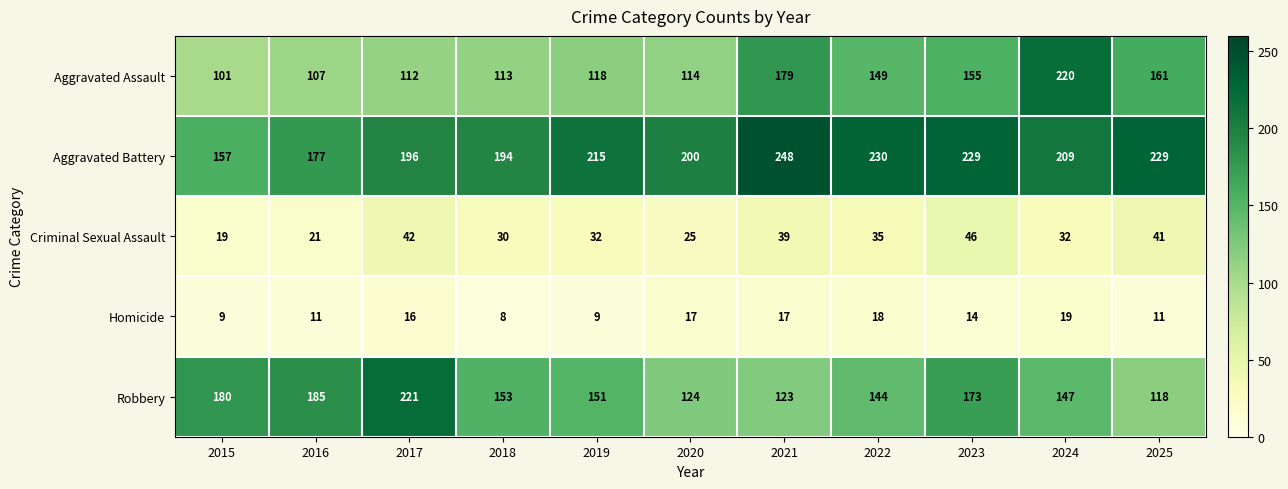

What is the average value of the Robbery series?

156